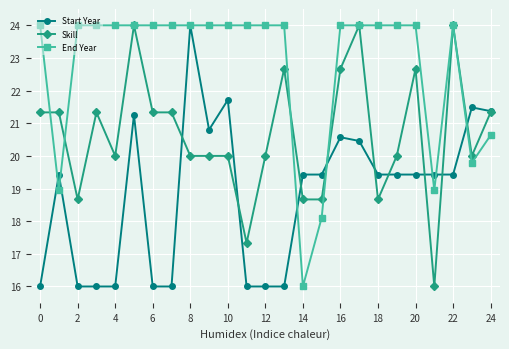

What is the value of the Start Year point at the 11th from the left?

21.7